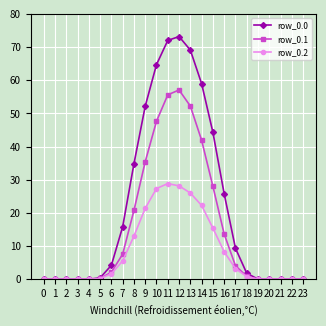

Is it true that row_0.1 equals 28.5 at 8?

False